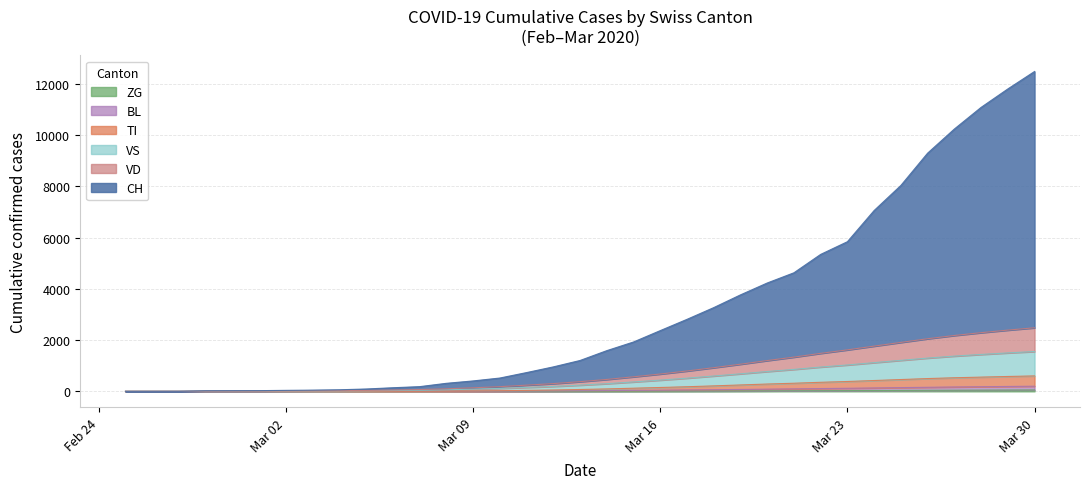

Does the chart have visible grid lines?

Yes